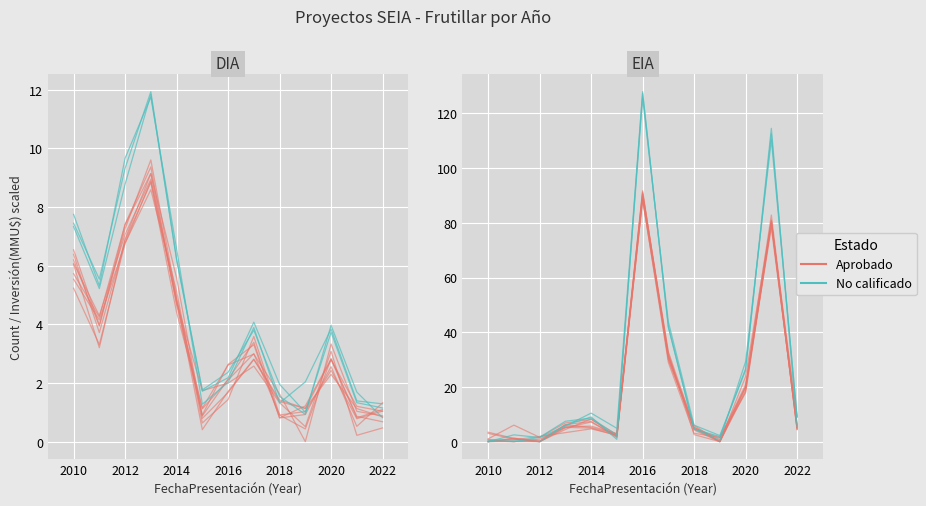

Where is the first local maximum for No calificado?

2010